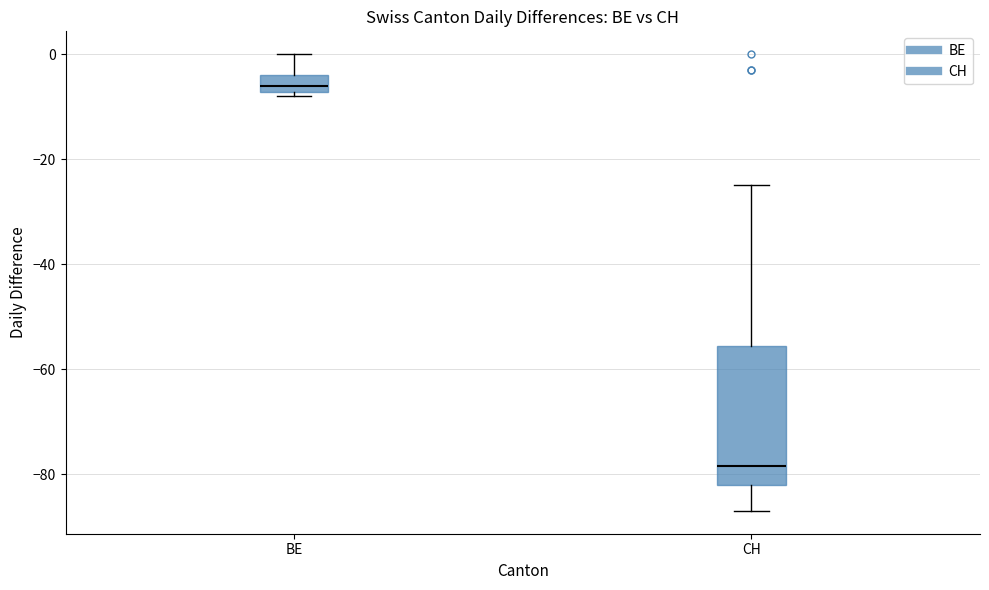

Reading left to right, read every box against the y-axis: the position of its median line, the range the box covers, and the ends of its whiskers. The values are not printed on the chart, so give them approximately, as read against the axis.

BE: median -6, box -8 to -4, whiskers -8 (just below the box's lower edge) to 0
CH: median -78, box -82 to -56, whiskers -86 to -24